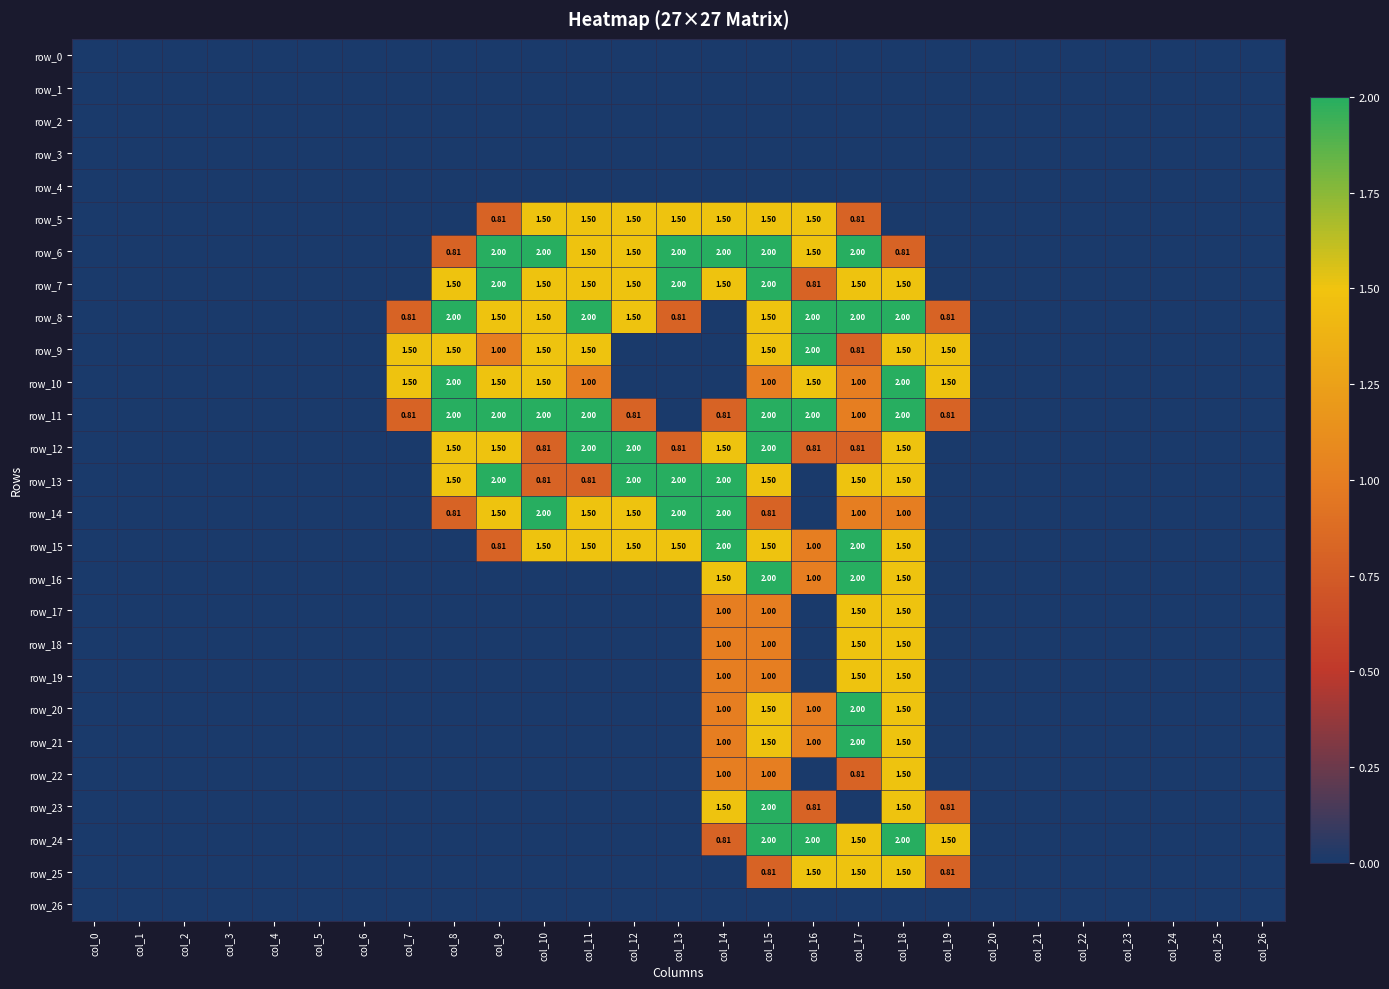

What is the difference between the maximum and minimum values in the row_9 series?

2.0